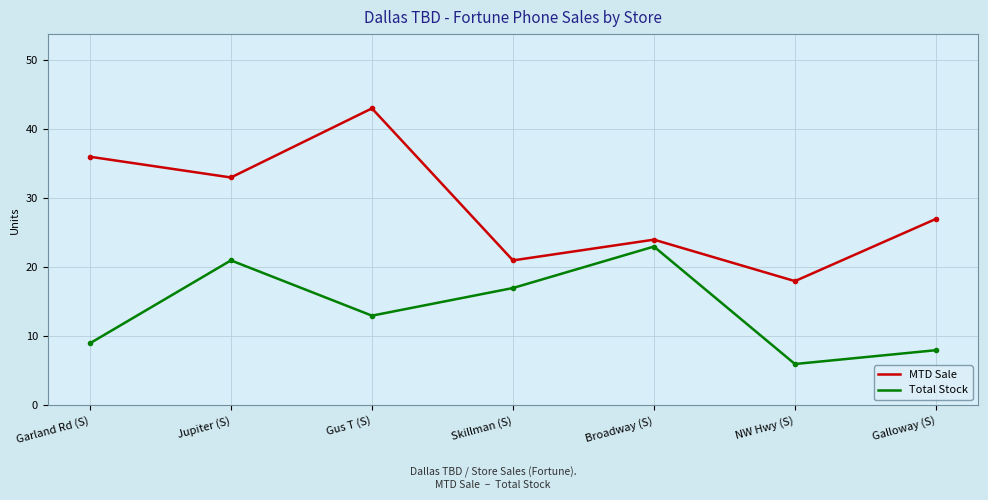

True or false: Total Stock and MTD Sale cross at least once.

False